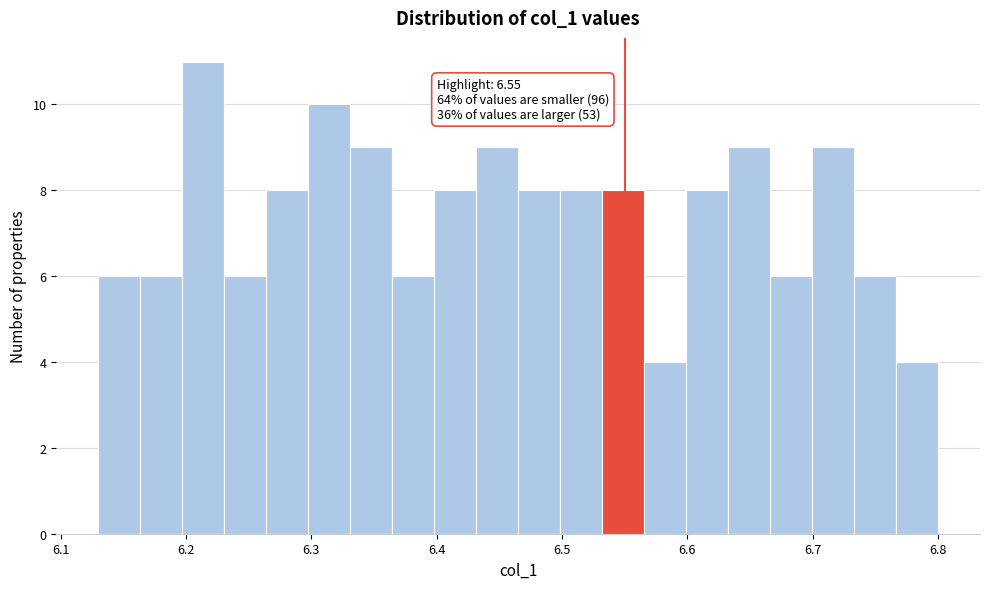

Around what value on the x-axis is the tallest bar? Give the approximate position of its centre, as read against the axis.

6.21